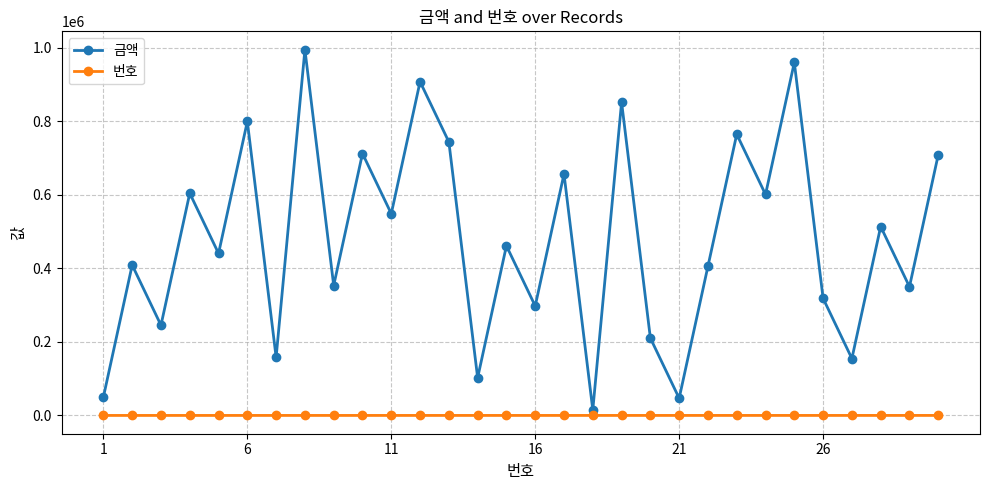

What is the maximum value for 금액?

994284